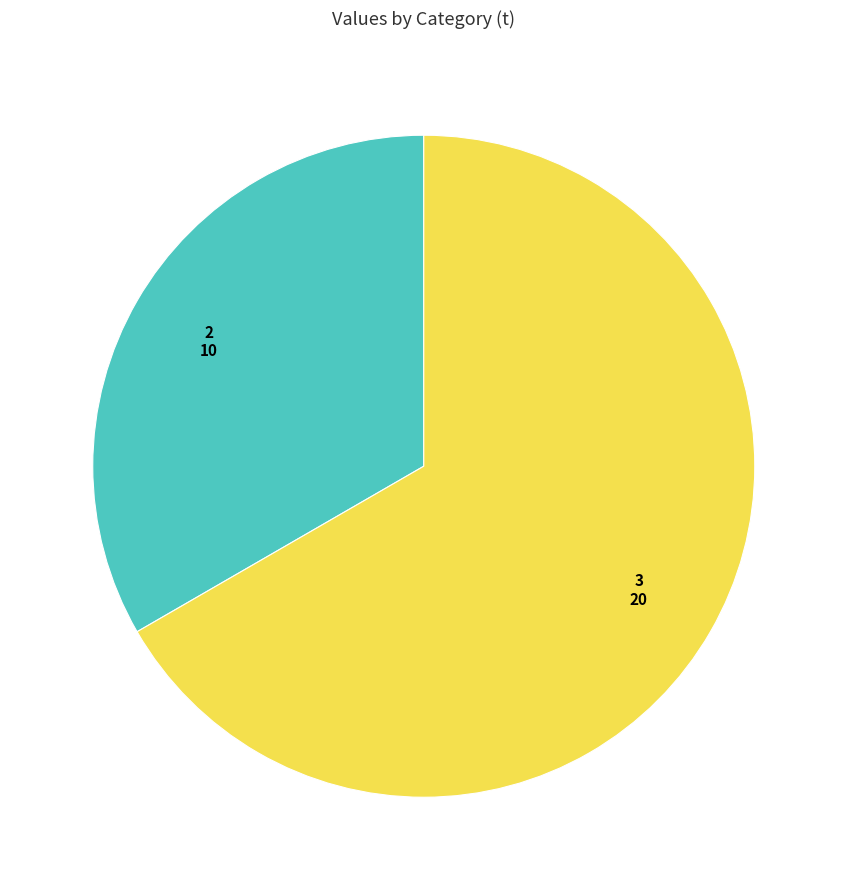

Is there any slice that represents more than half of the pie?

Yes